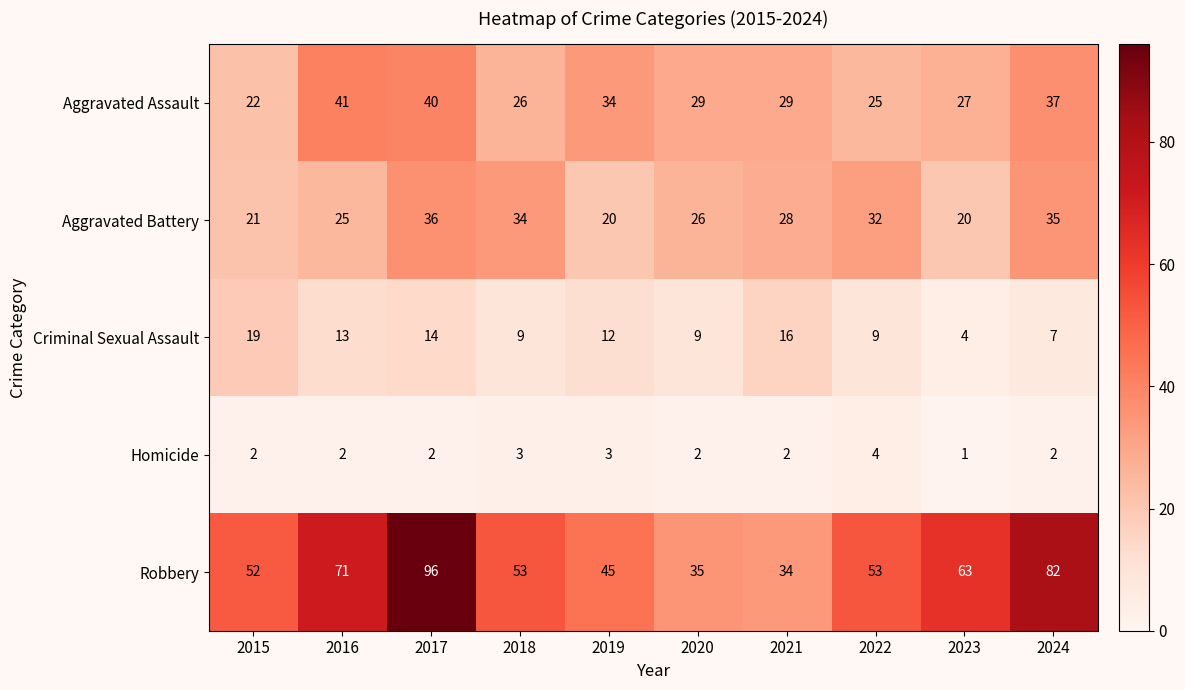

What is the difference between the highest and lowest values at 2020?

33